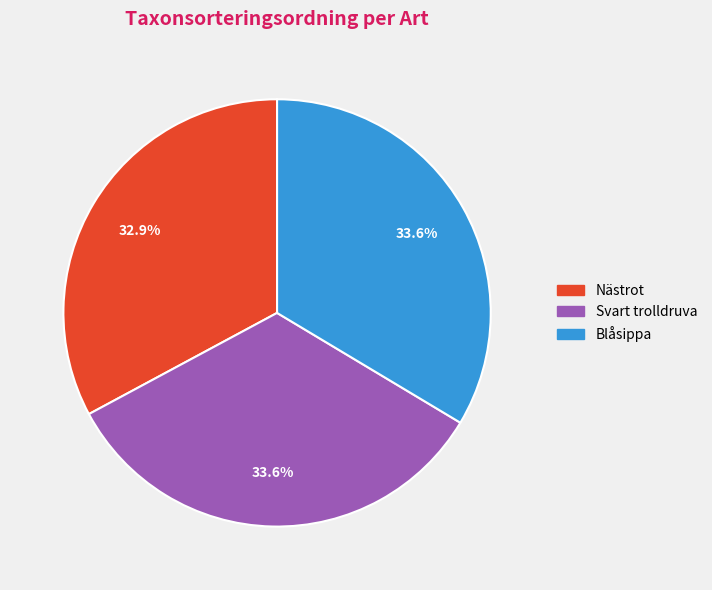

Approximately how many times larger is the value at Blåsippa compared to Svart trolldruva?

1.0